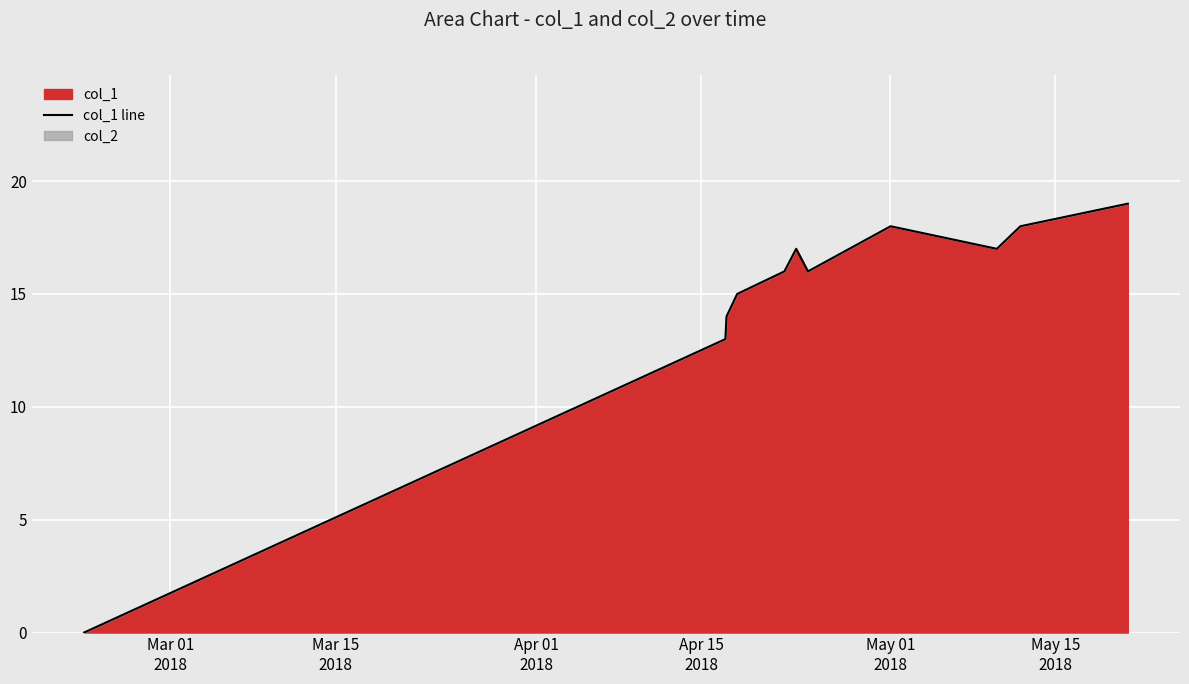

What is the difference between the maximum and minimum values?

19